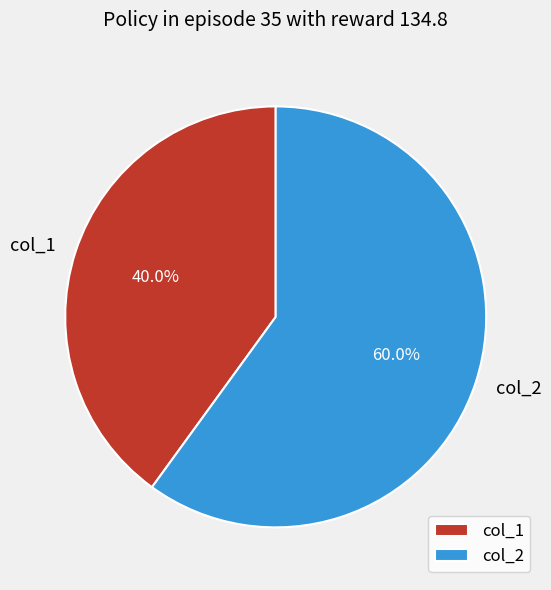

Is there a majority slice in this chart?

Yes